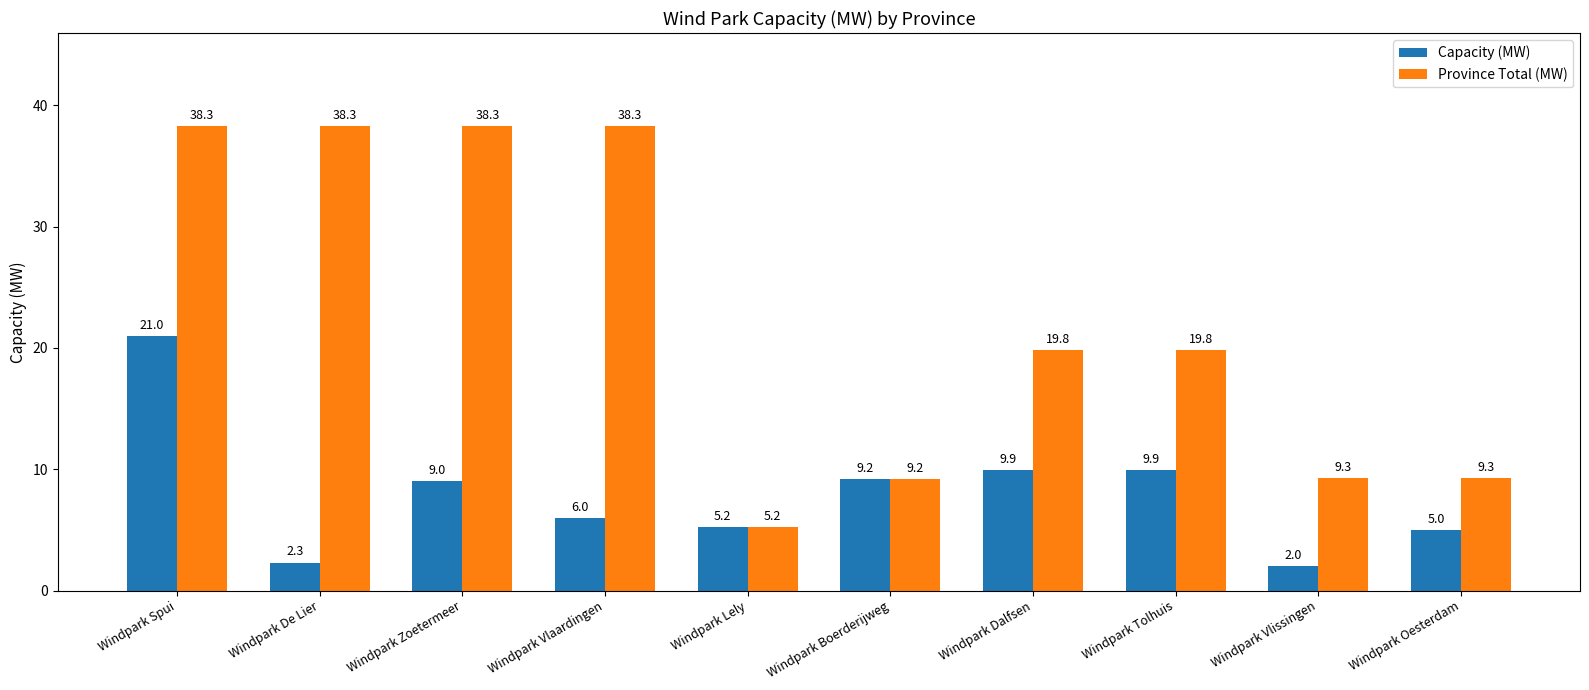

At which label does Capacity (MW) first exceed 9?

Windpark Spui